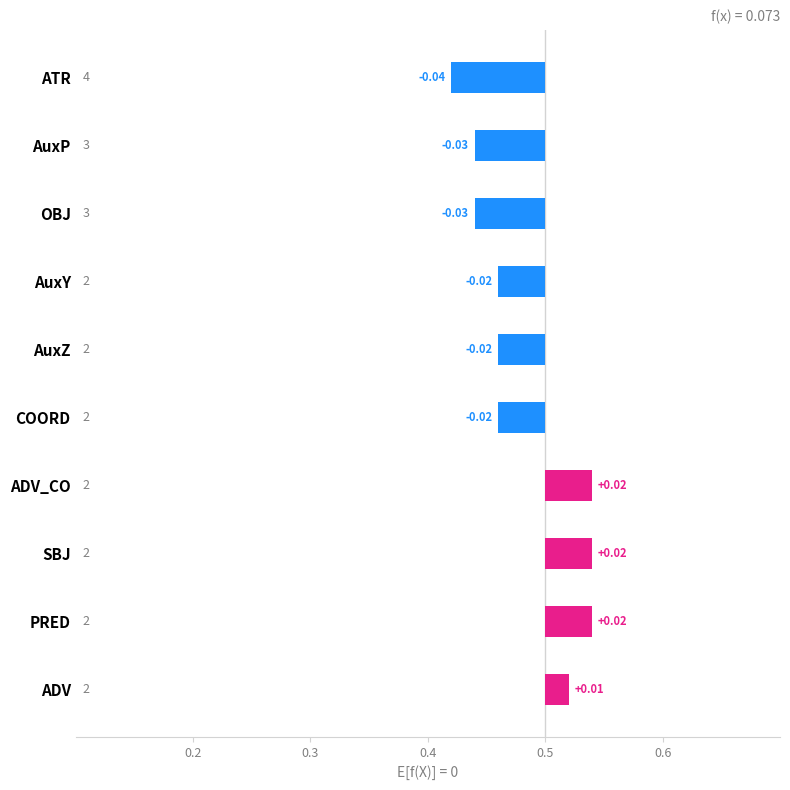

Are the bars grouped side by side (vs. stacked)?

No